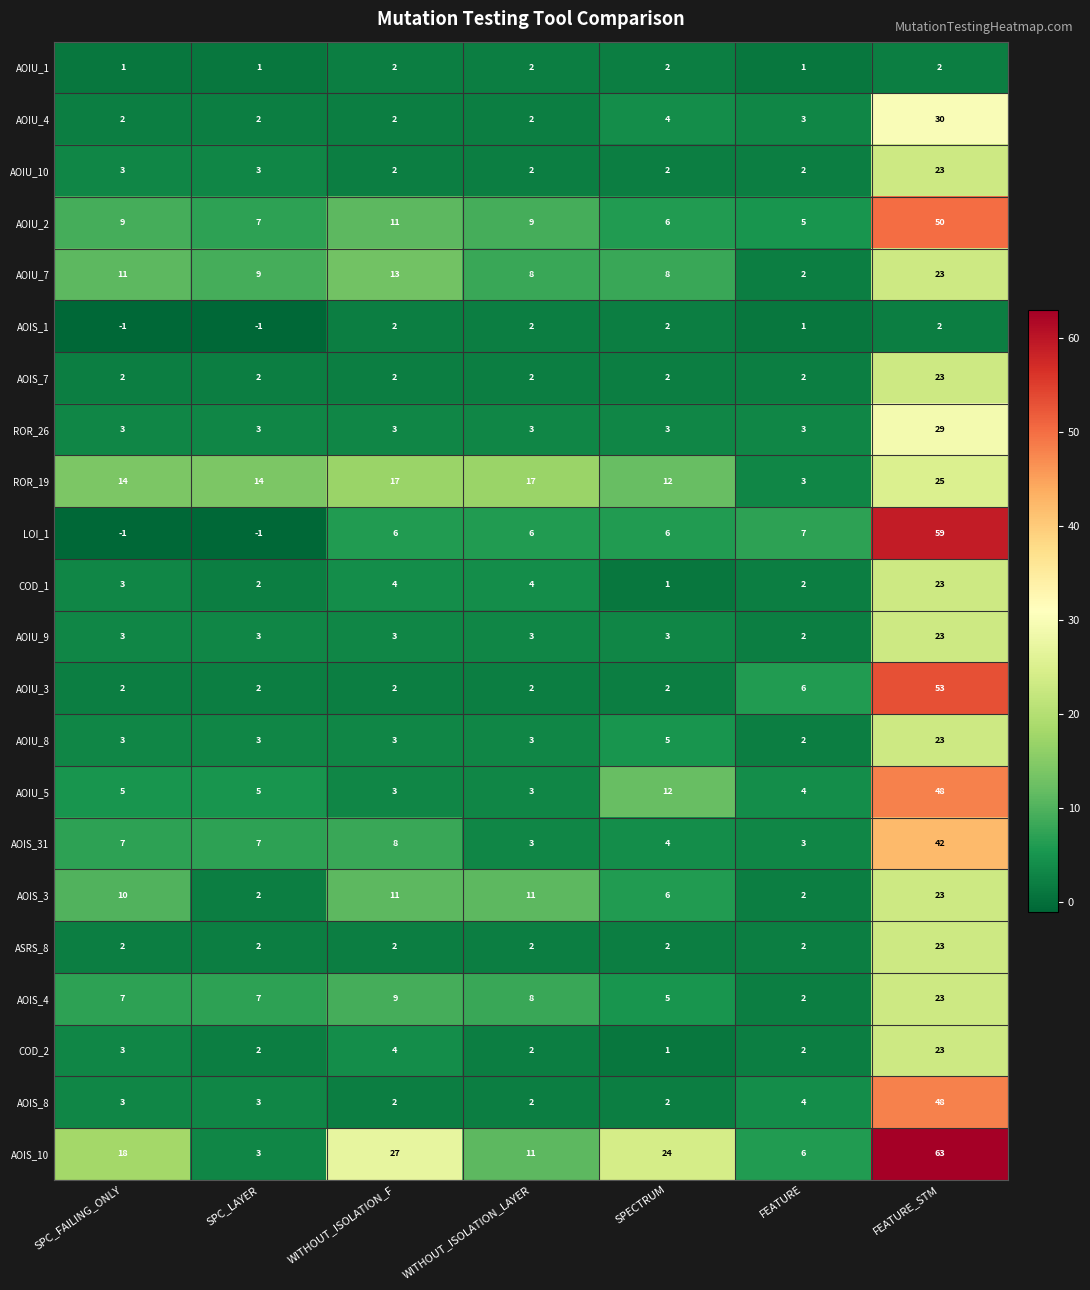

What is the highest value of the AOIU_2 series?

50